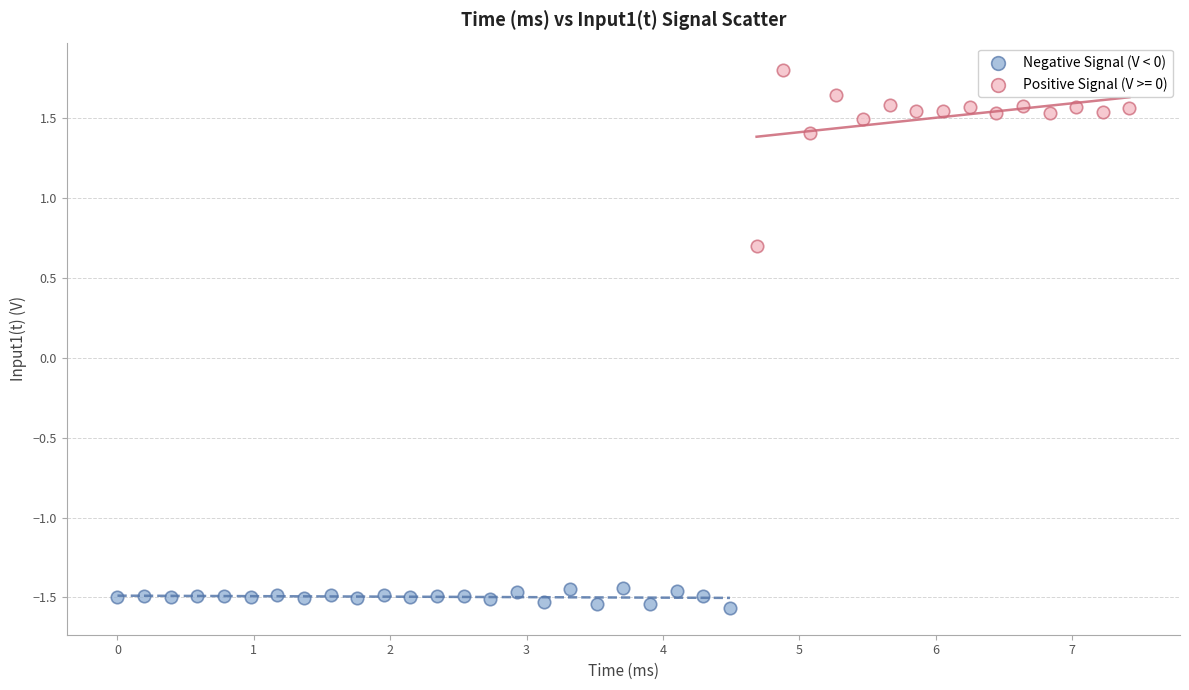

Which series has the largest Y range (max minus min)?

Positive Signal (V >= 0)